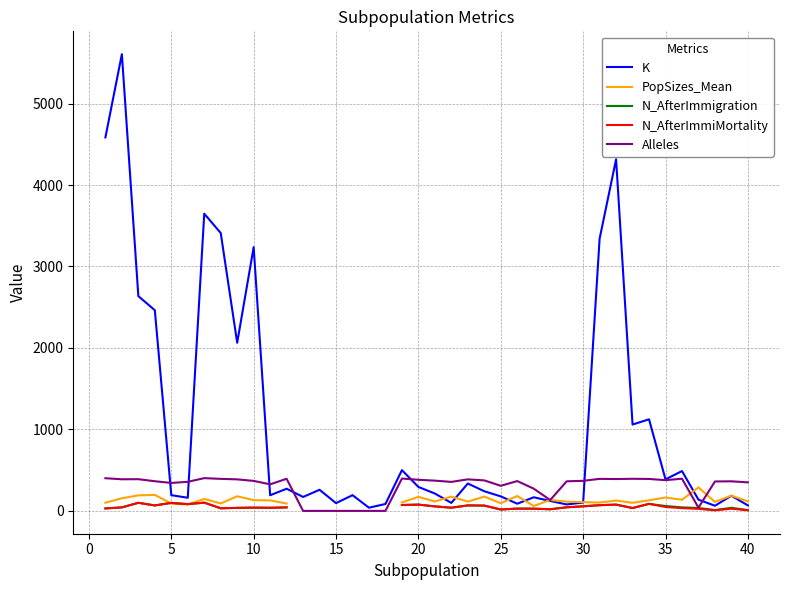

Does the chart have visible grid lines?

Yes